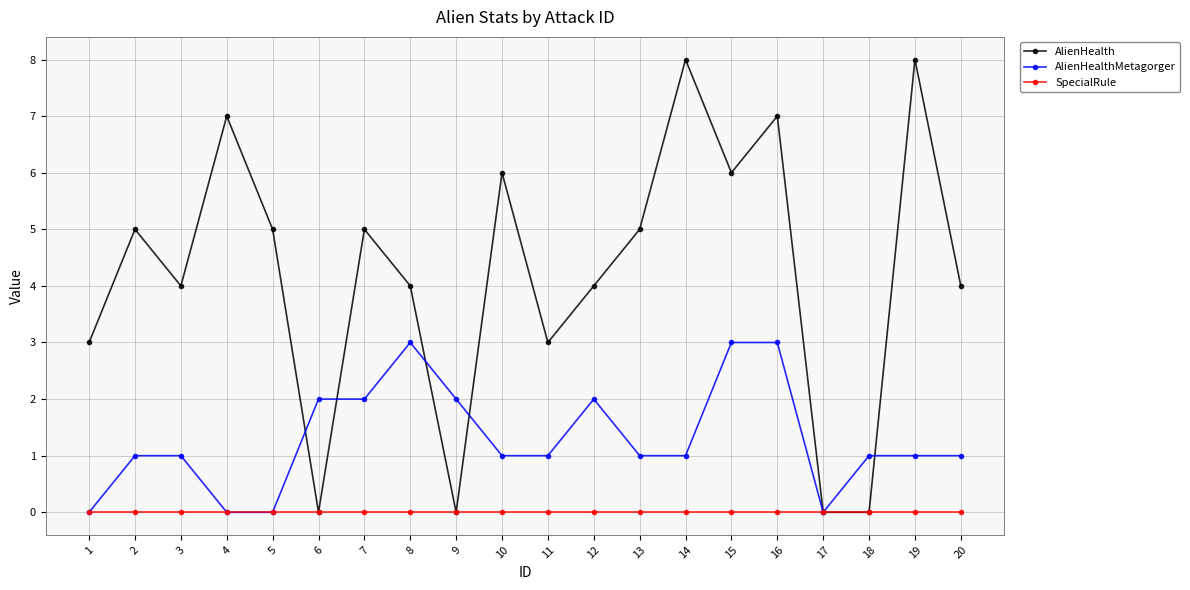

List the series in order of their overall mean, highest first.

AlienHealth, AlienHealthMetagorger, SpecialRule